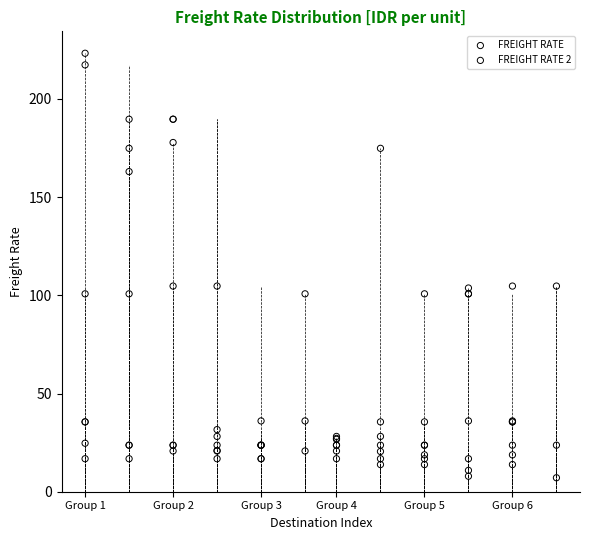

Which series reaches the maximum Y coordinate?

FREIGHT RATE